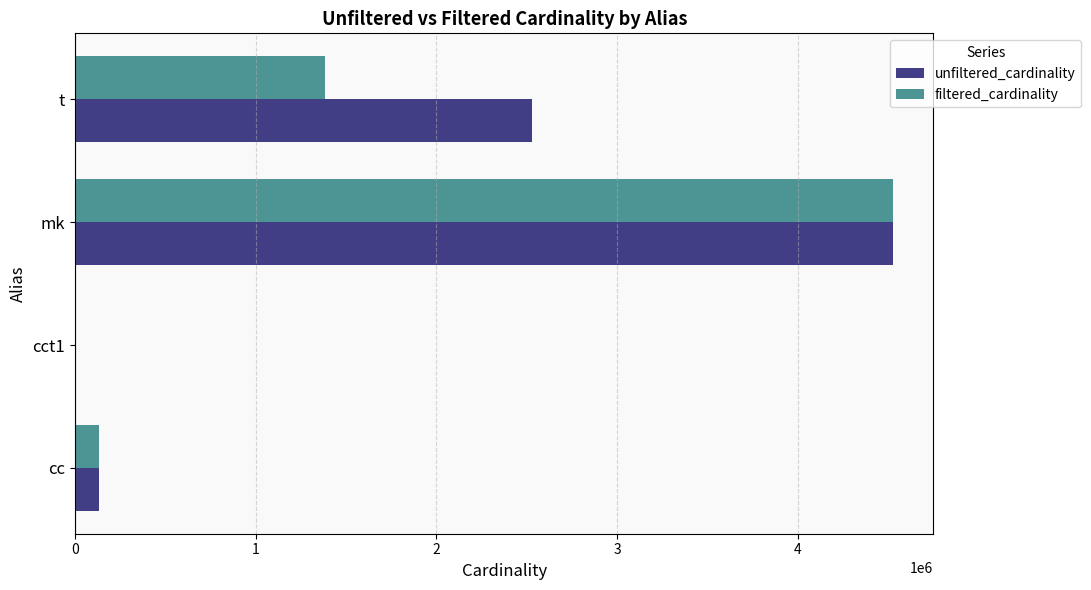

Is it true that unfiltered_cardinality equals 2528312 at t?

True